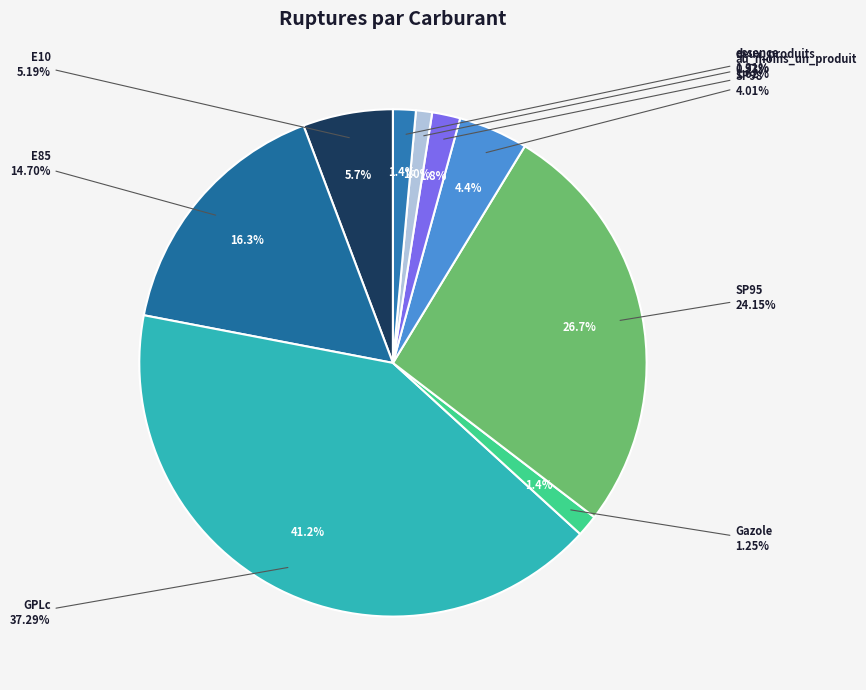

Is au_moins_un_produit the majority of the pie?

No